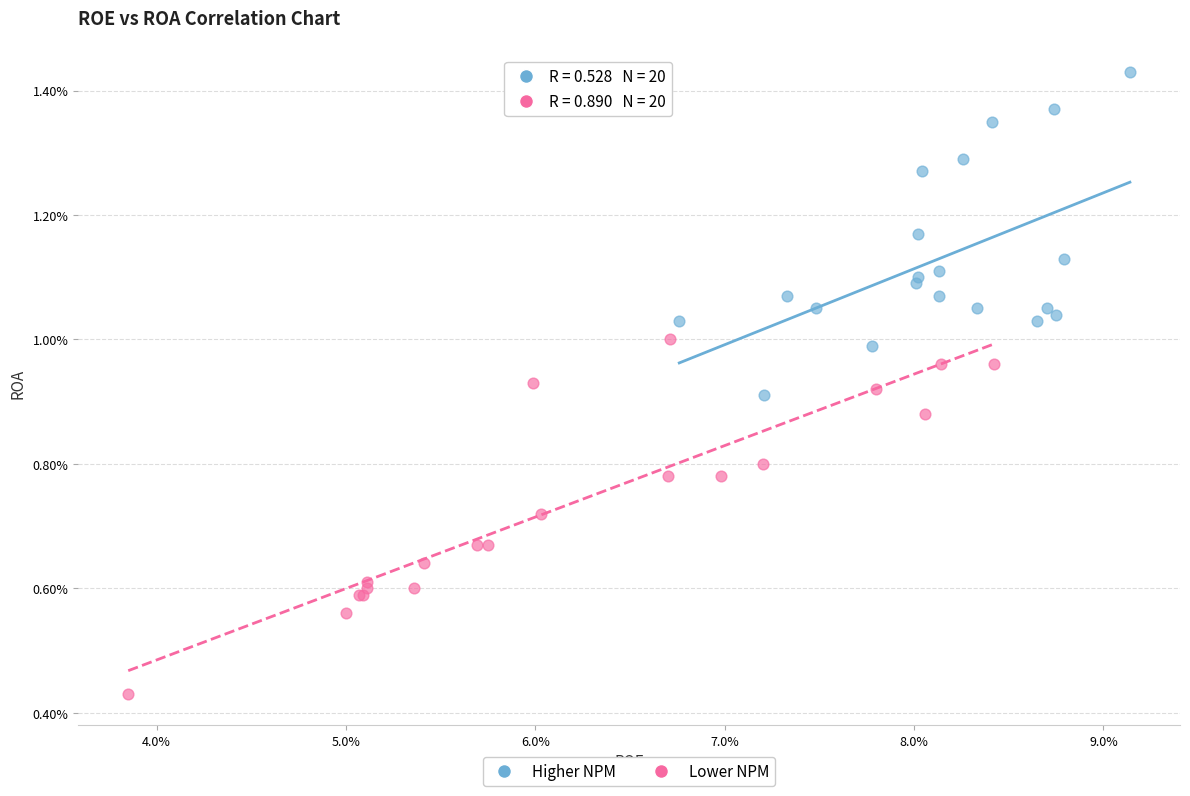

Which series has the widest spread of Y values?

Lower NPM